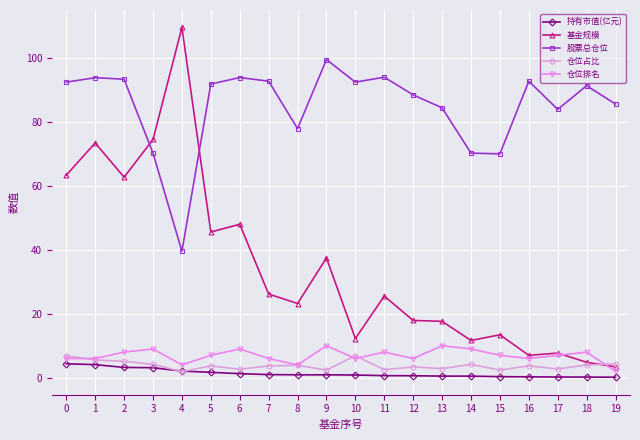

The 仓位排名 series shows 3.4 at 11. True or false?

False